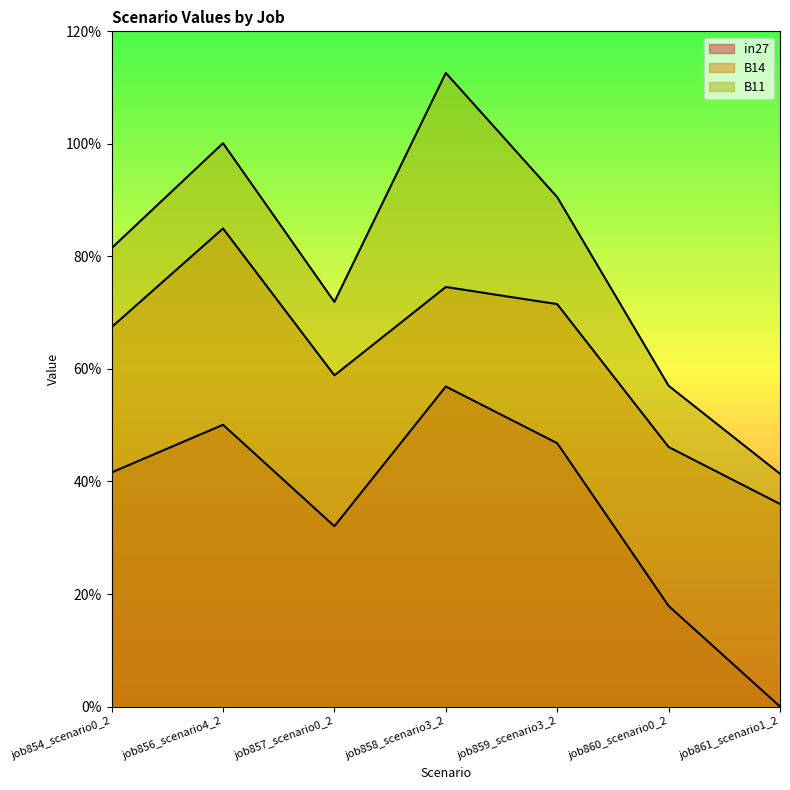

True or false: in27 and B14 cross at least once.

False